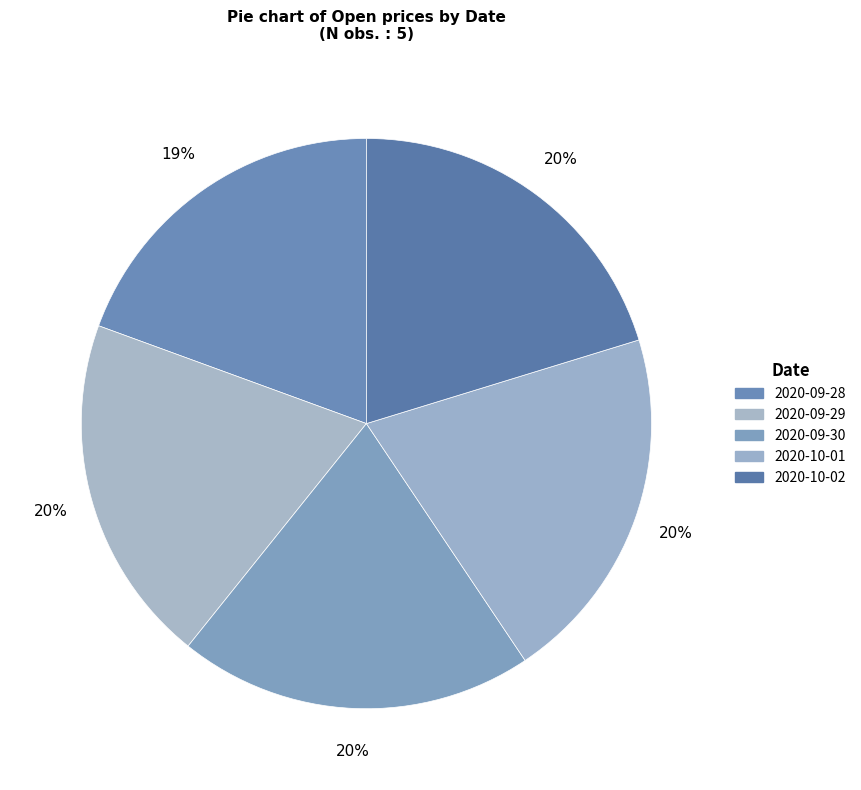

How many segments does this pie chart have?

5